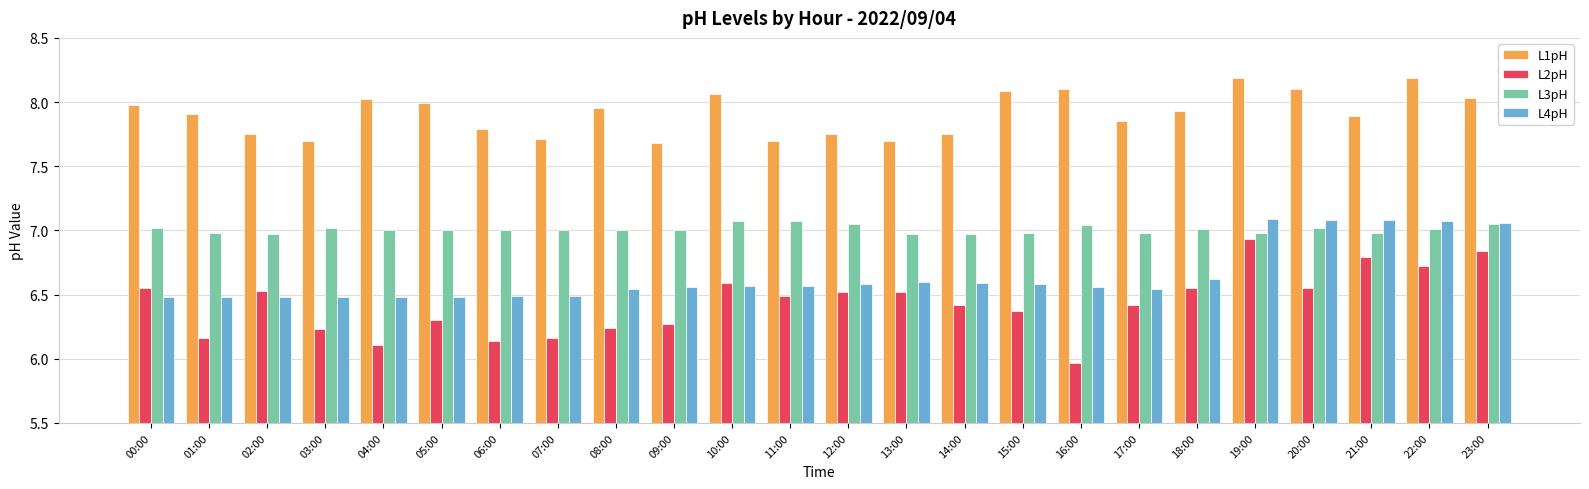

How many series are shown in this chart?

4